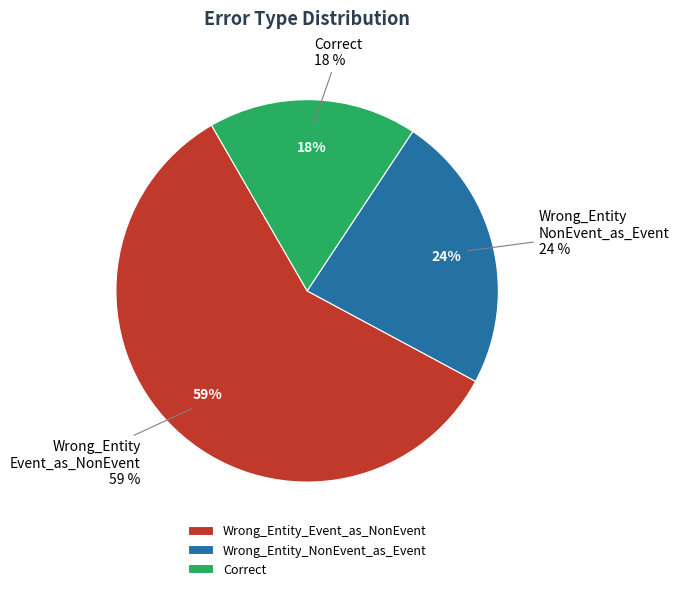

To the nearest percent, what portion does Wrong_Entity_NonEvent_as_Event represent?

24%